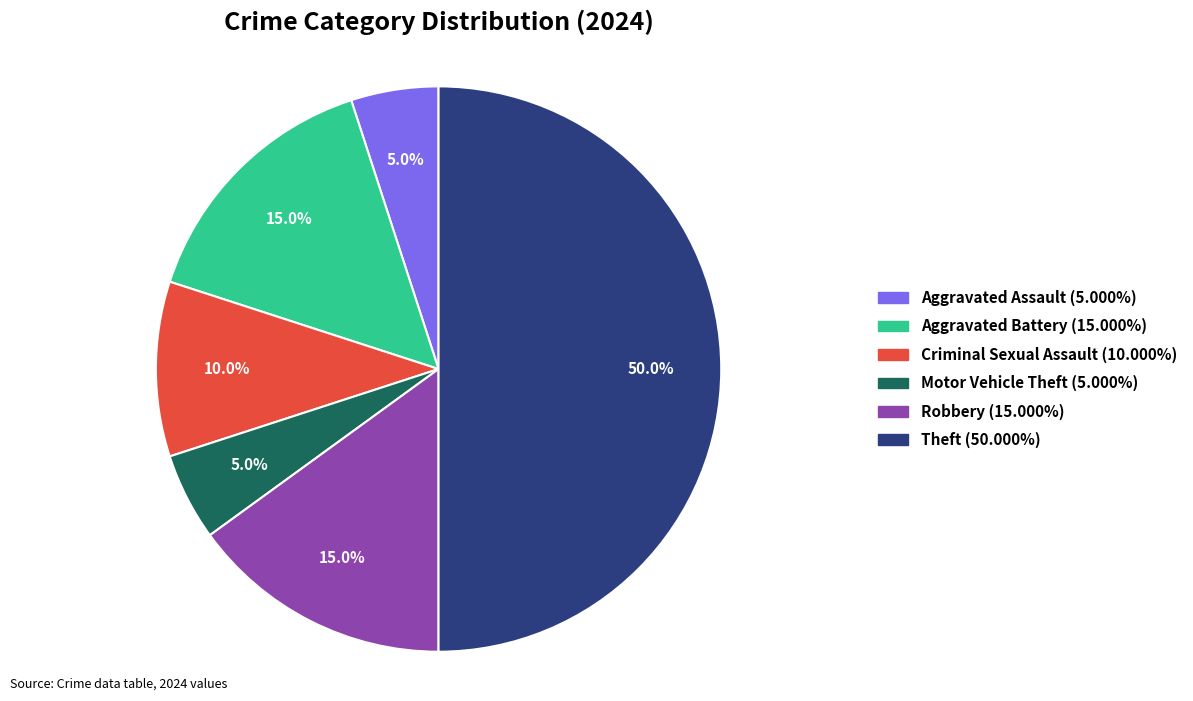

To the nearest percent, what portion does Criminal Sexual Assault represent?

10%